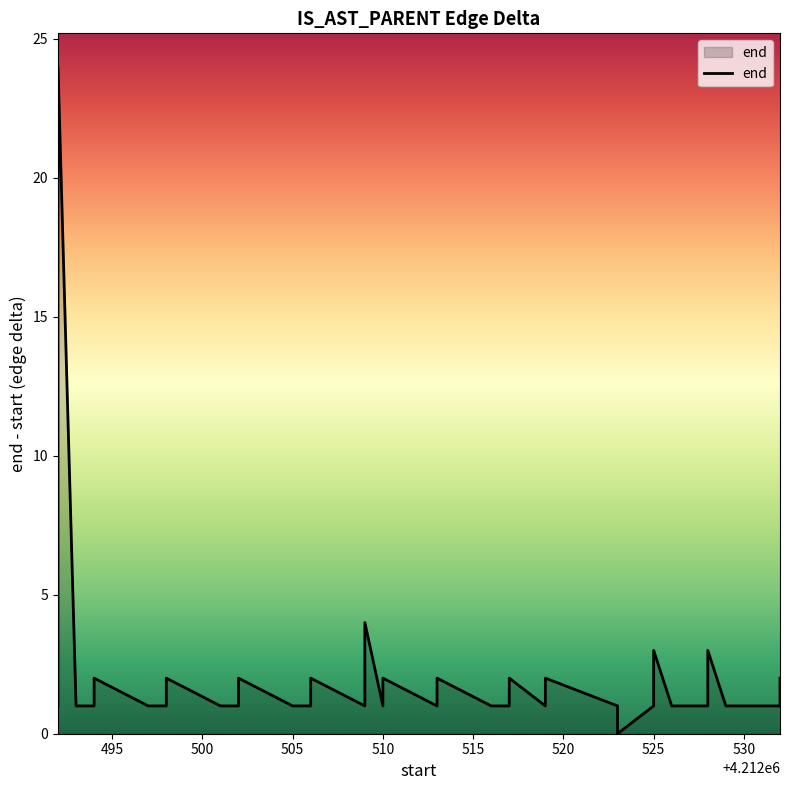

Reading left to right, list all the values displayed in this chart.

1	5	9	13	17	24	1	1	2	1	1	2	1	1	2	1	1	2	1	4	1	2	1	2	1	1	2	1	2	1	0	1	3	1	1	3	1	1	1	2